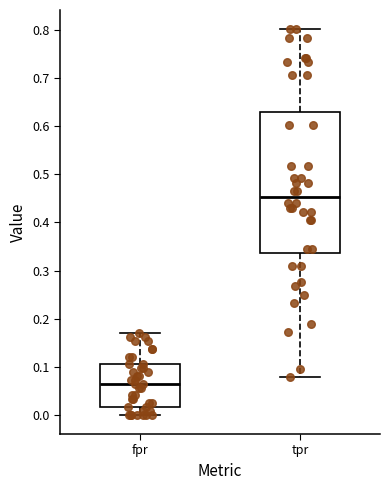

Reading left to right, transcribe this box plot: for each box, give where its median line is, the range the box spans, and where its two whiskers end, as read against the y-axis. The values are not printed on the chart, so give them approximately, as read against the axis.

fpr: median 0.06, box 0.02 to 0.10, whiskers 0.00 to 0.17
tpr: median 0.45, box 0.34 to 0.63, whiskers 0.08 to 0.80